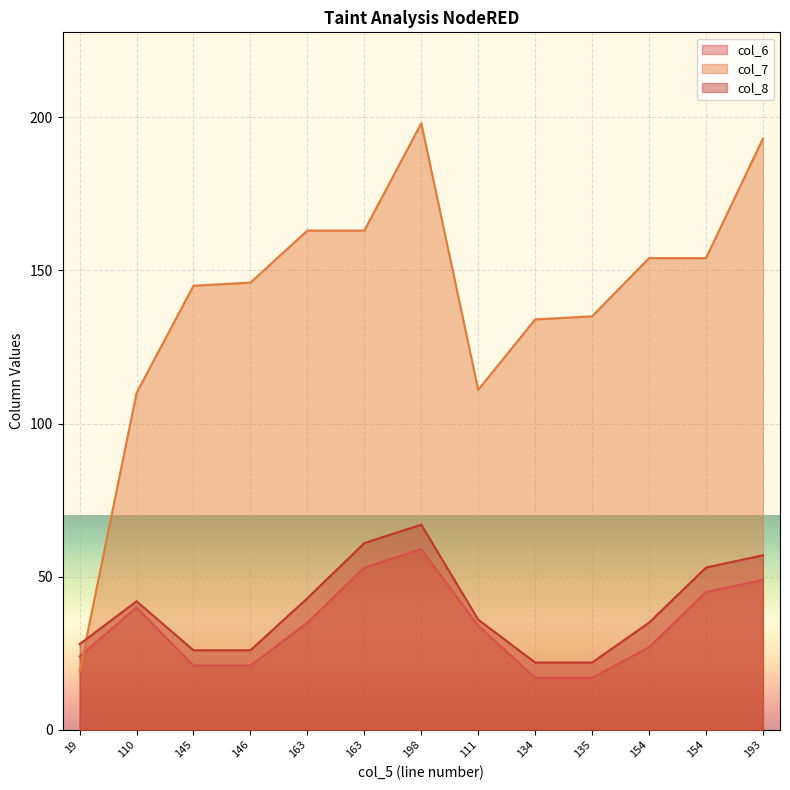

How many lines are shown in the chart?

3